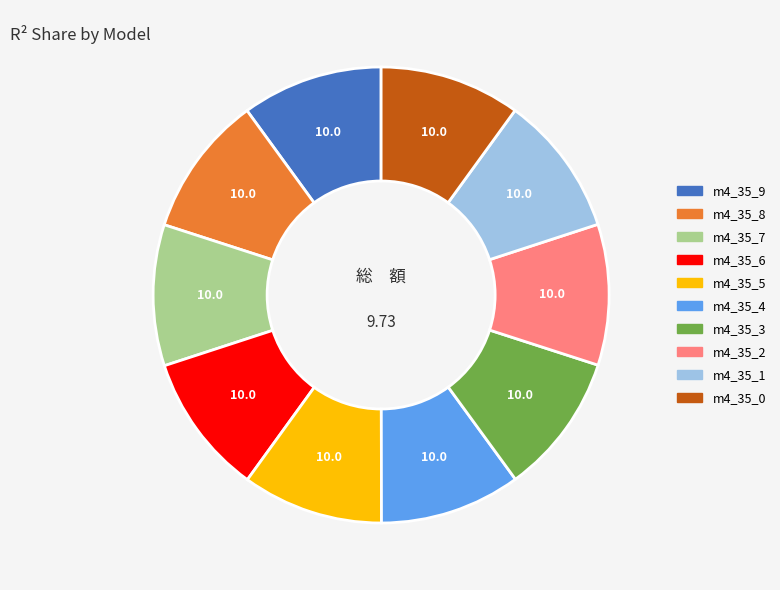

Count the number of slices in the pie.

10